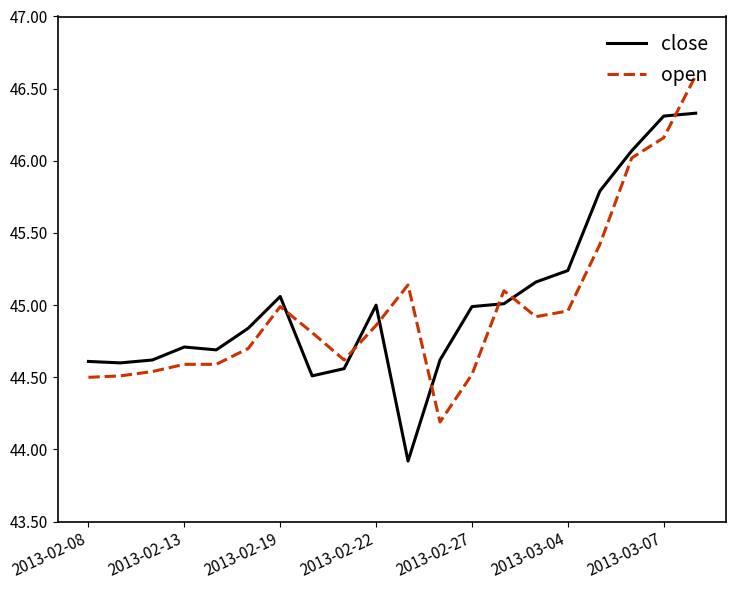

List the series in order of their peak value, lowest first.

close, open